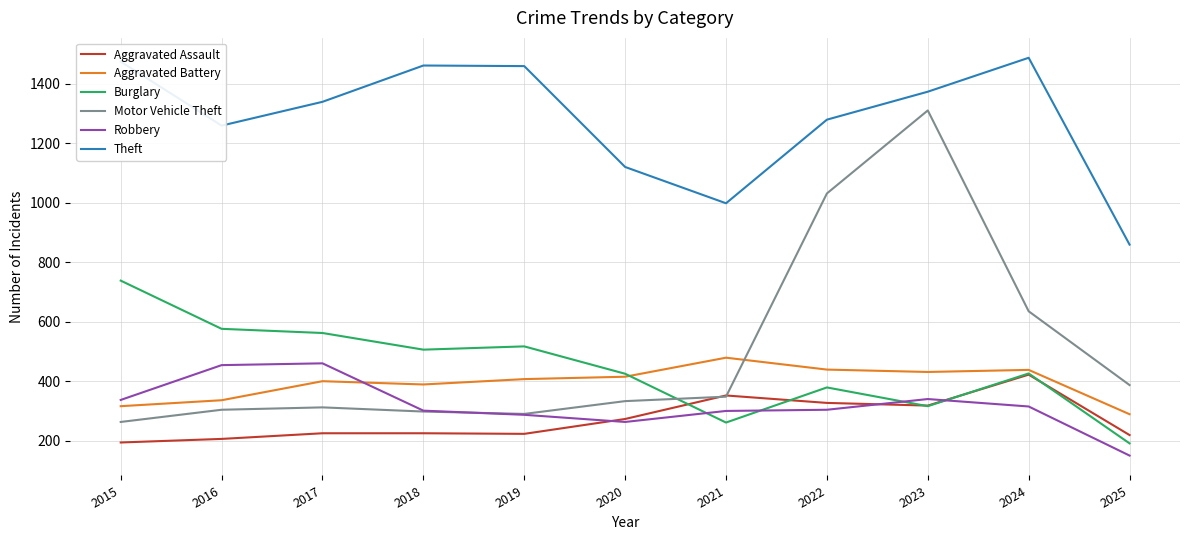

What is the sum of all Burglary values?

4897